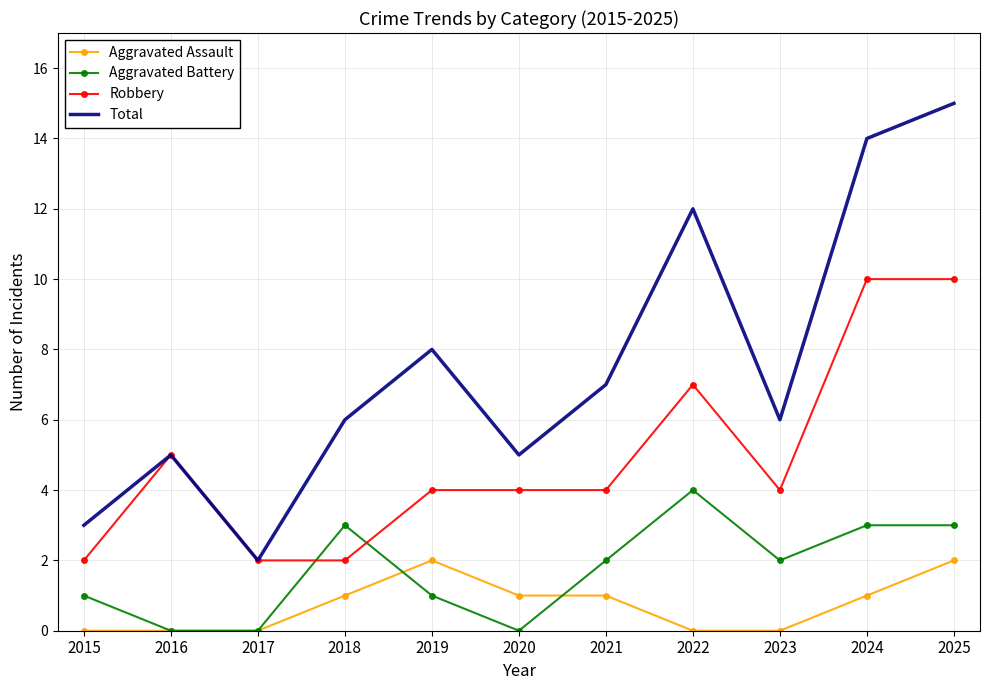

True or false: Robbery and Aggravated Assault intersect in this chart.

False